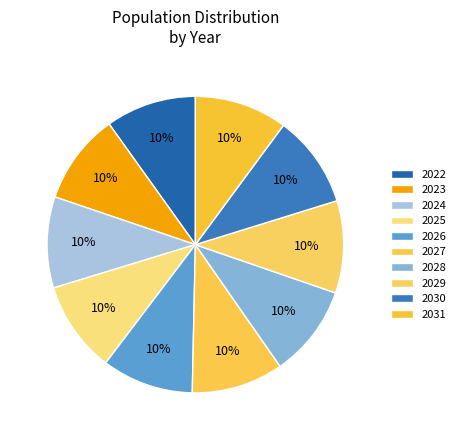

Does any single category account for the majority?

No